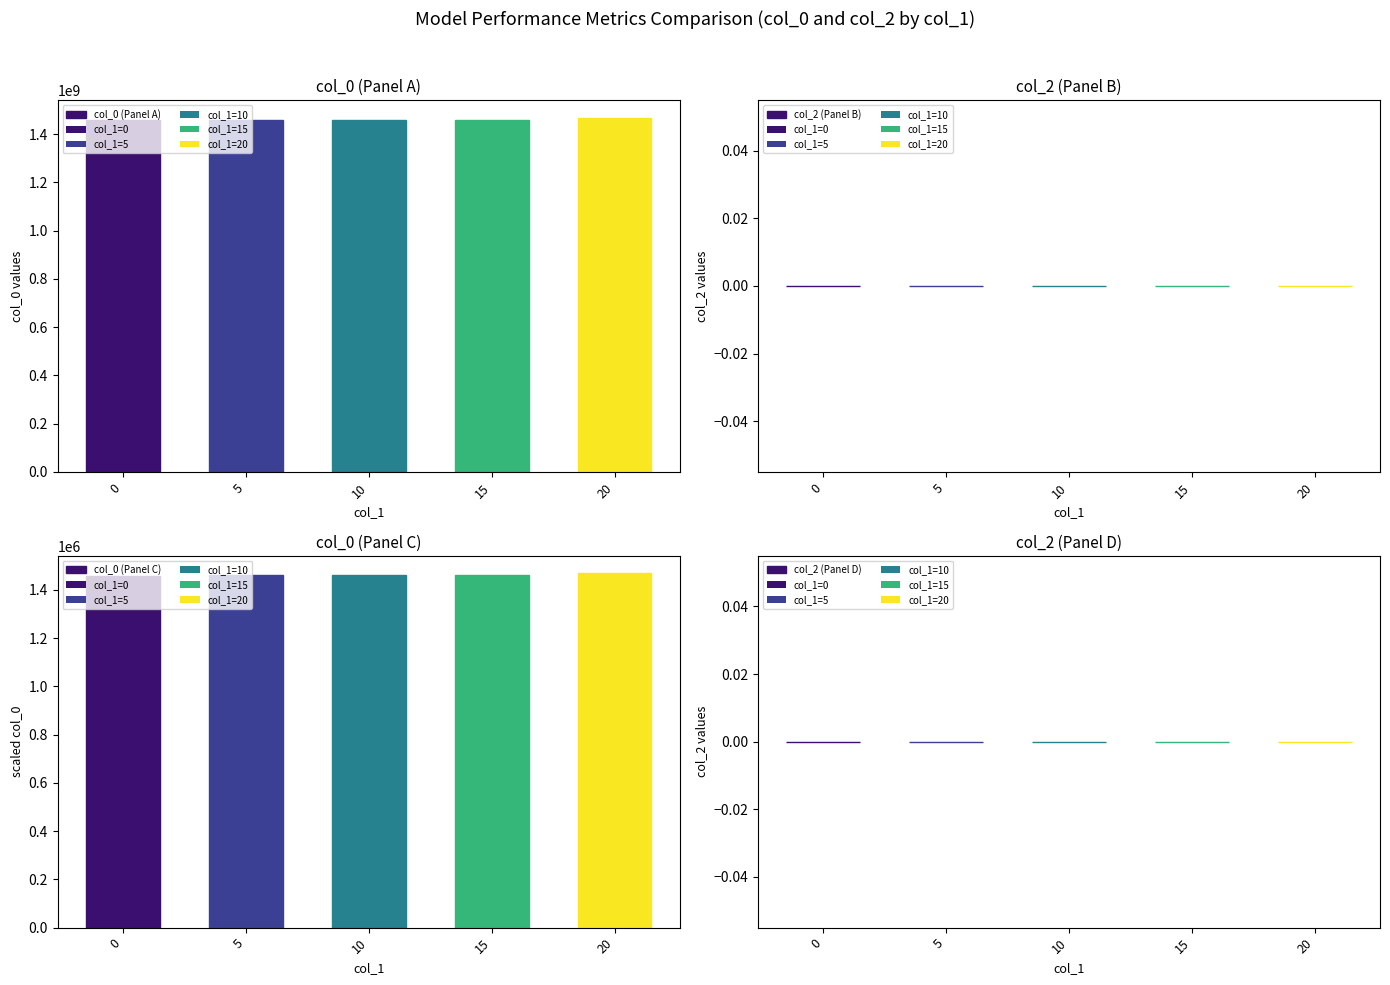

Reading left to right, extract all data points from this chart.

col_0 (Panel A): 1456873414.0	1459891227.0	1459894858.0	1459948800.0	1467991292.0
col_2 (Panel B): 0.0	0.0	0.0	0.0	0.0
col_0 (Panel C): 1456873.4	1459891.2	1459894.9	1459948.8	1467991.3
col_2 (Panel D): 0.0	0.0	0.0	0.0	0.0